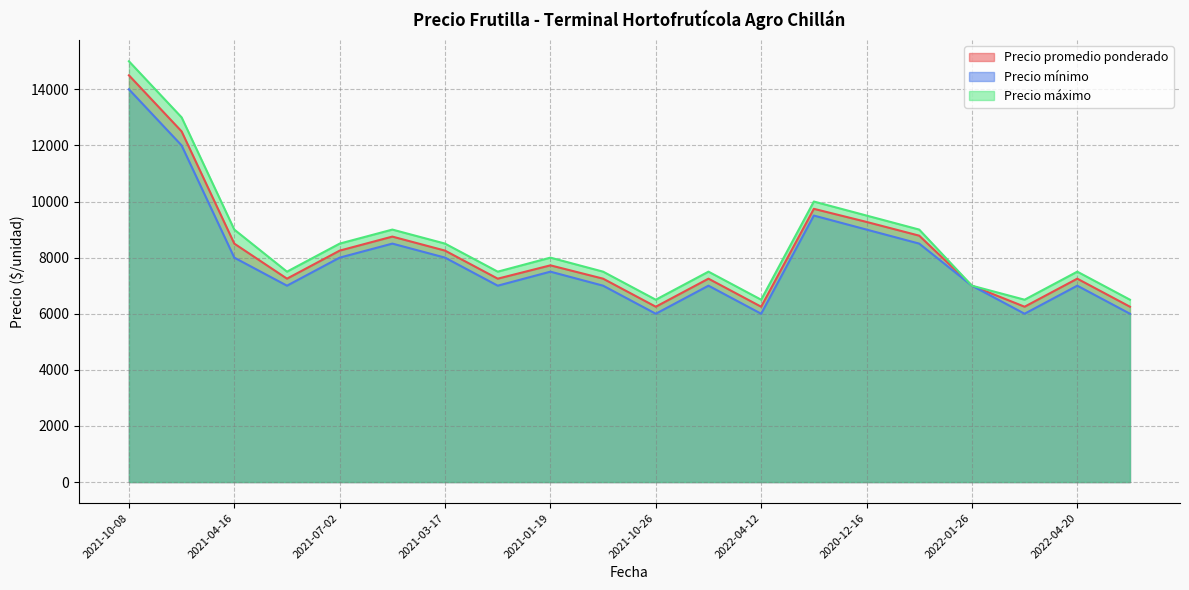

Is the value of Precio mínimo at 2020-12-16 greater than the value of Precio máximo at 2022-04-20?

Yes